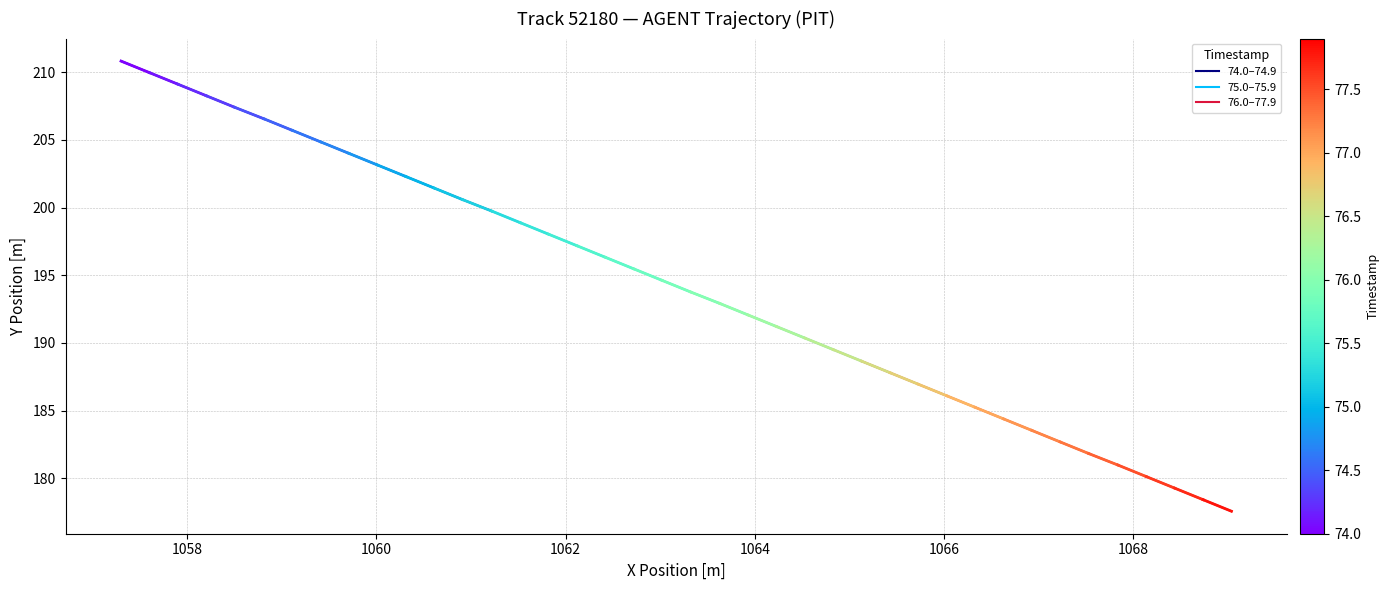

True or false: 75.0–75.9 and 76.0–77.9 intersect in this chart.

False